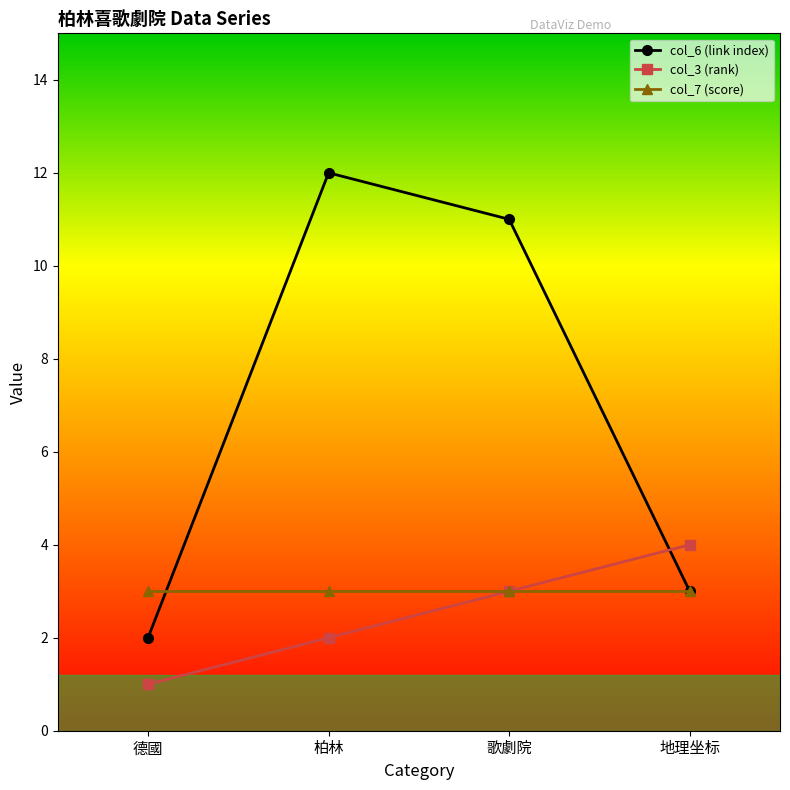

What is the sum of the col_7 (score) values at 柏林 and 德國?

6